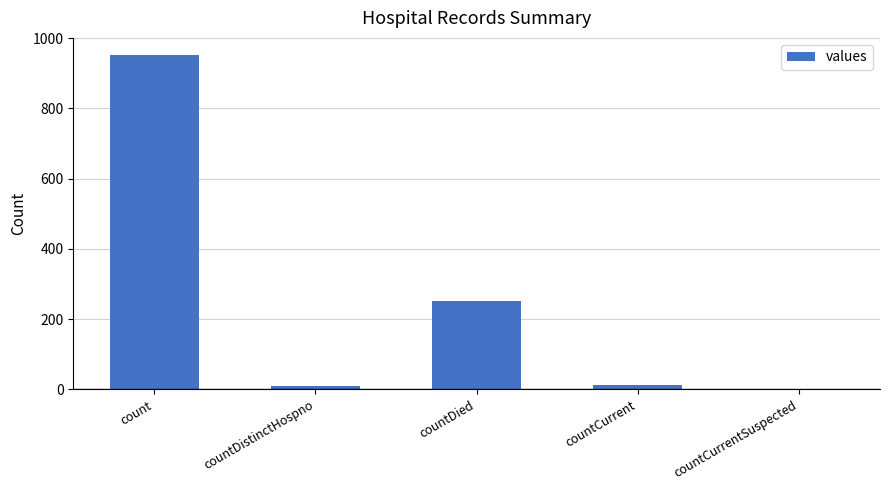

Are the bars grouped side by side (vs. stacked)?

No